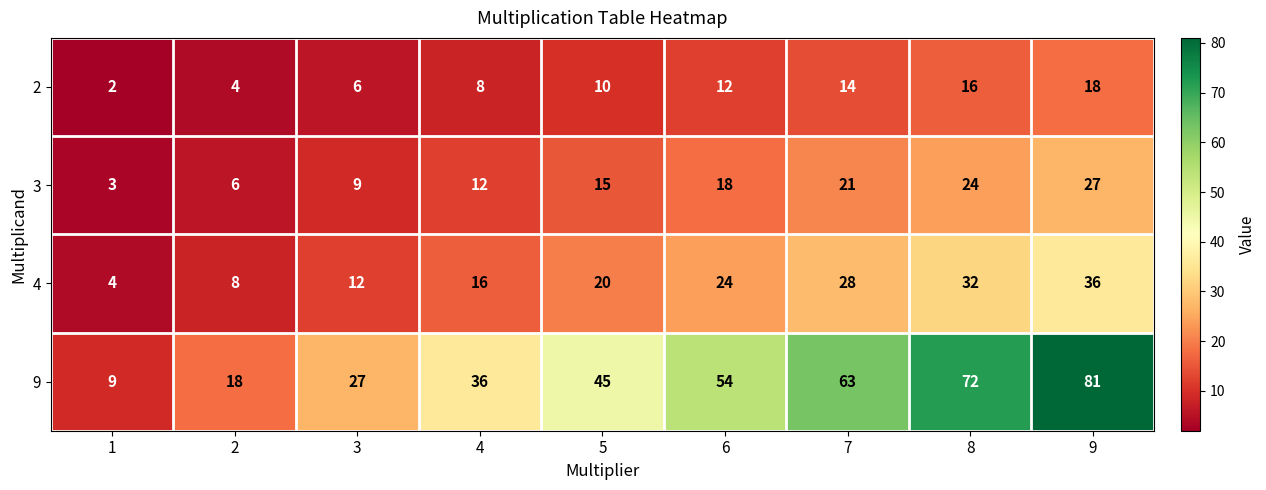

What is the sum of all 9 values?

405